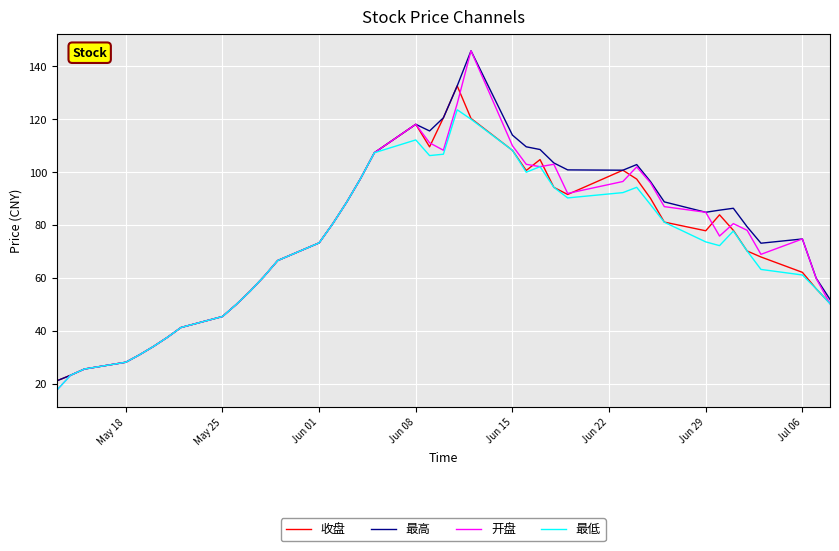

What is the minimum value shown in the chart?

17.7